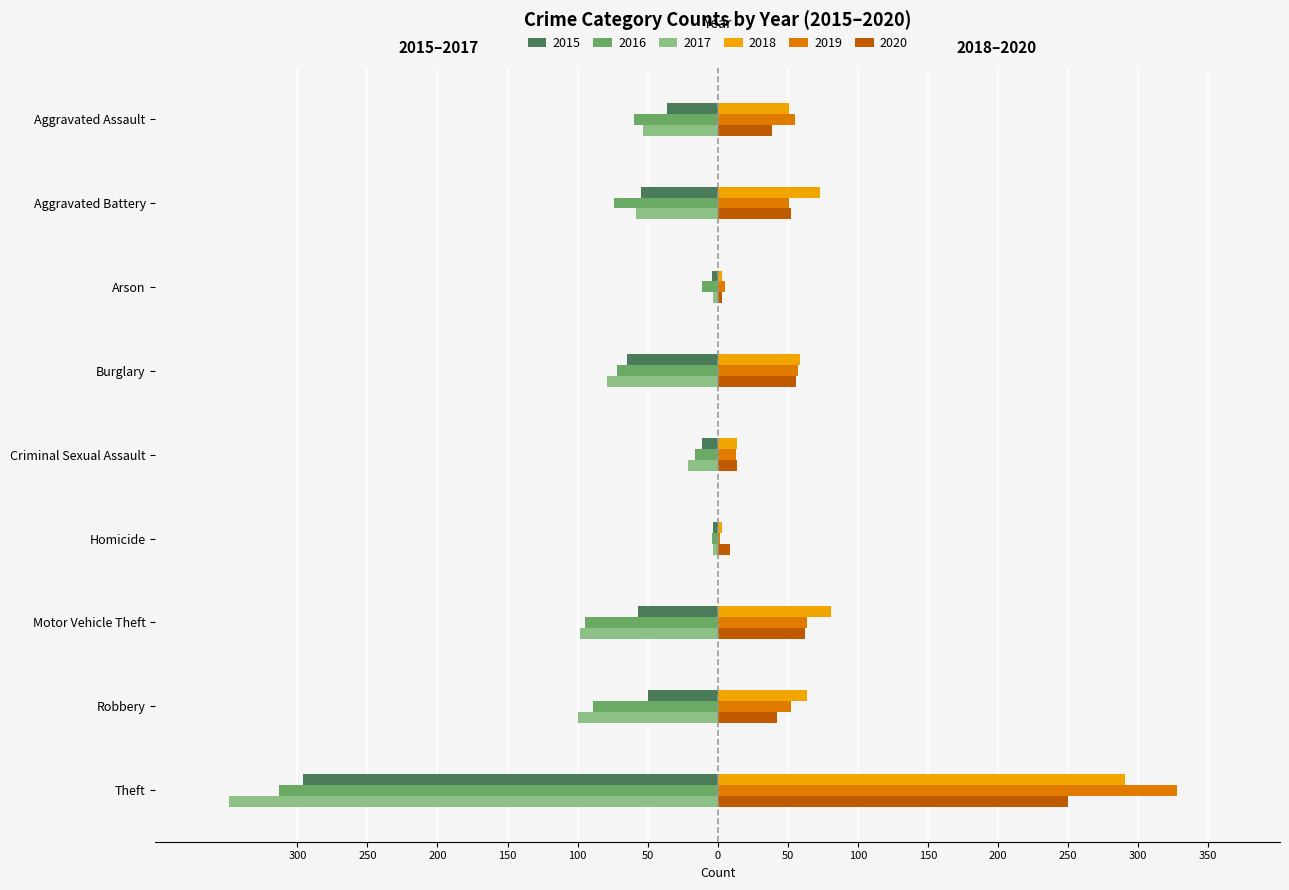

Is it true that 2020 equals 14 at Criminal Sexual Assault?

True